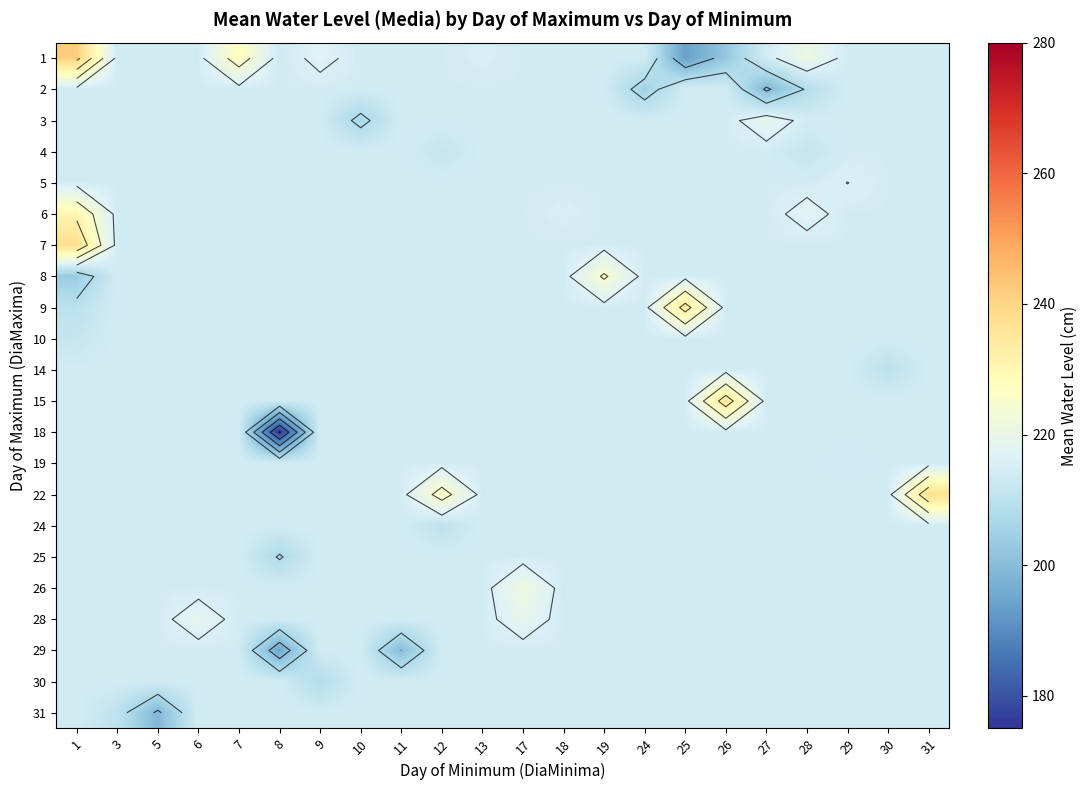

Where does the row_1 series first go above 214?

1